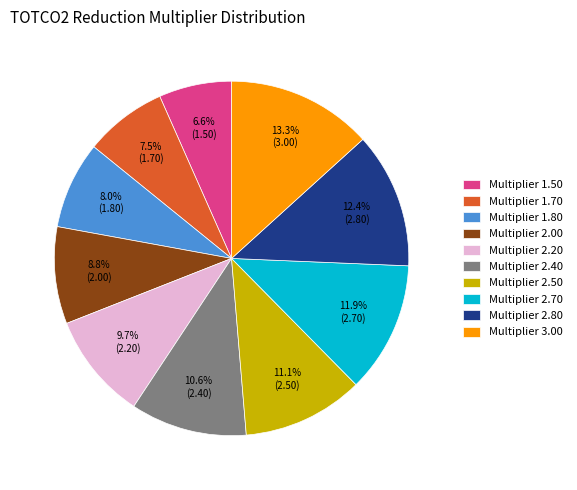

To the nearest percent, what percentage of the pie is Multiplier 3.00?

13%